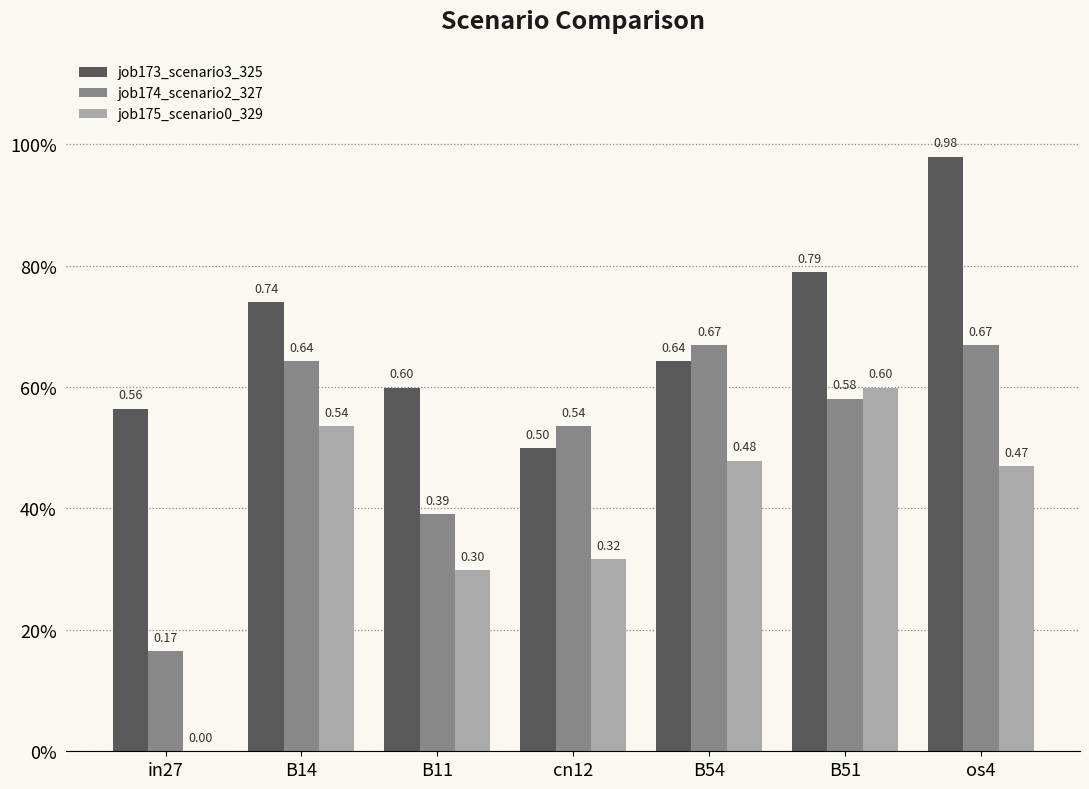

Are the bars grouped side by side (vs. stacked)?

Yes